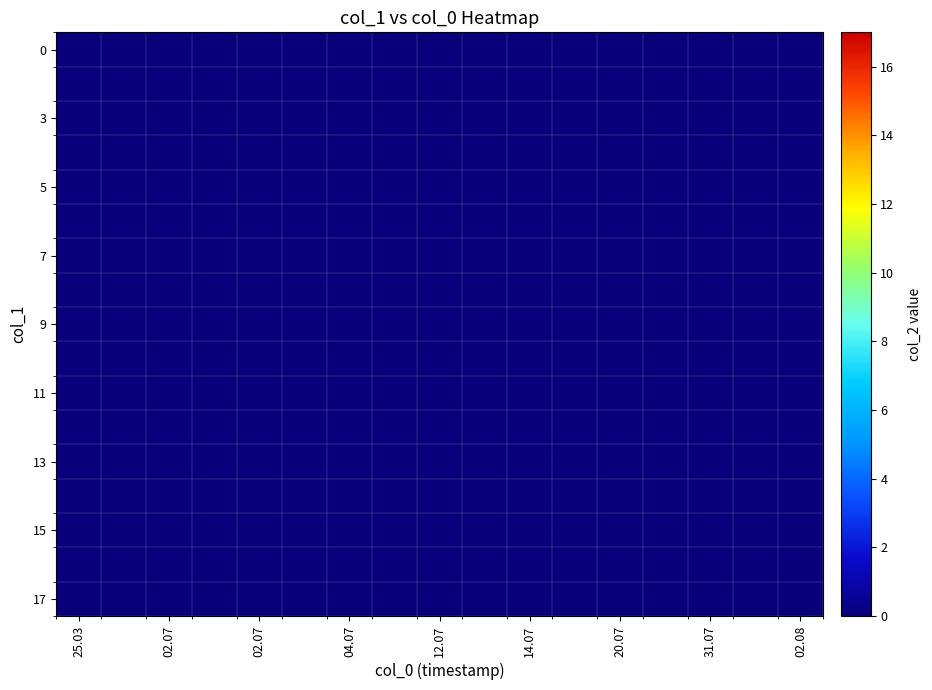

What is the difference between the maximum and minimum values in the 2 series?

17